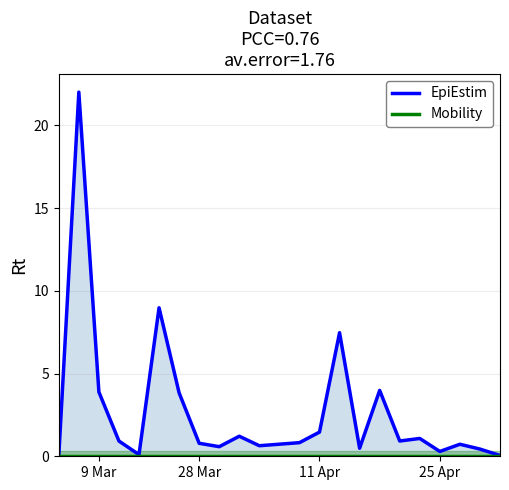

What is the average value of the EpiEstim series?

2.7